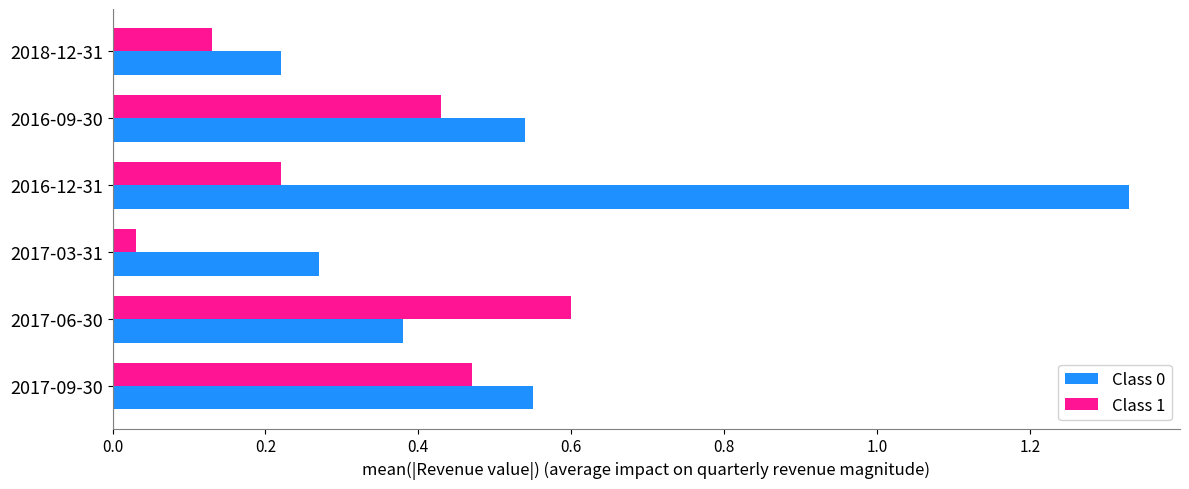

The value of Class 1 at 2017-06-30 is 0.6. True or false?

True